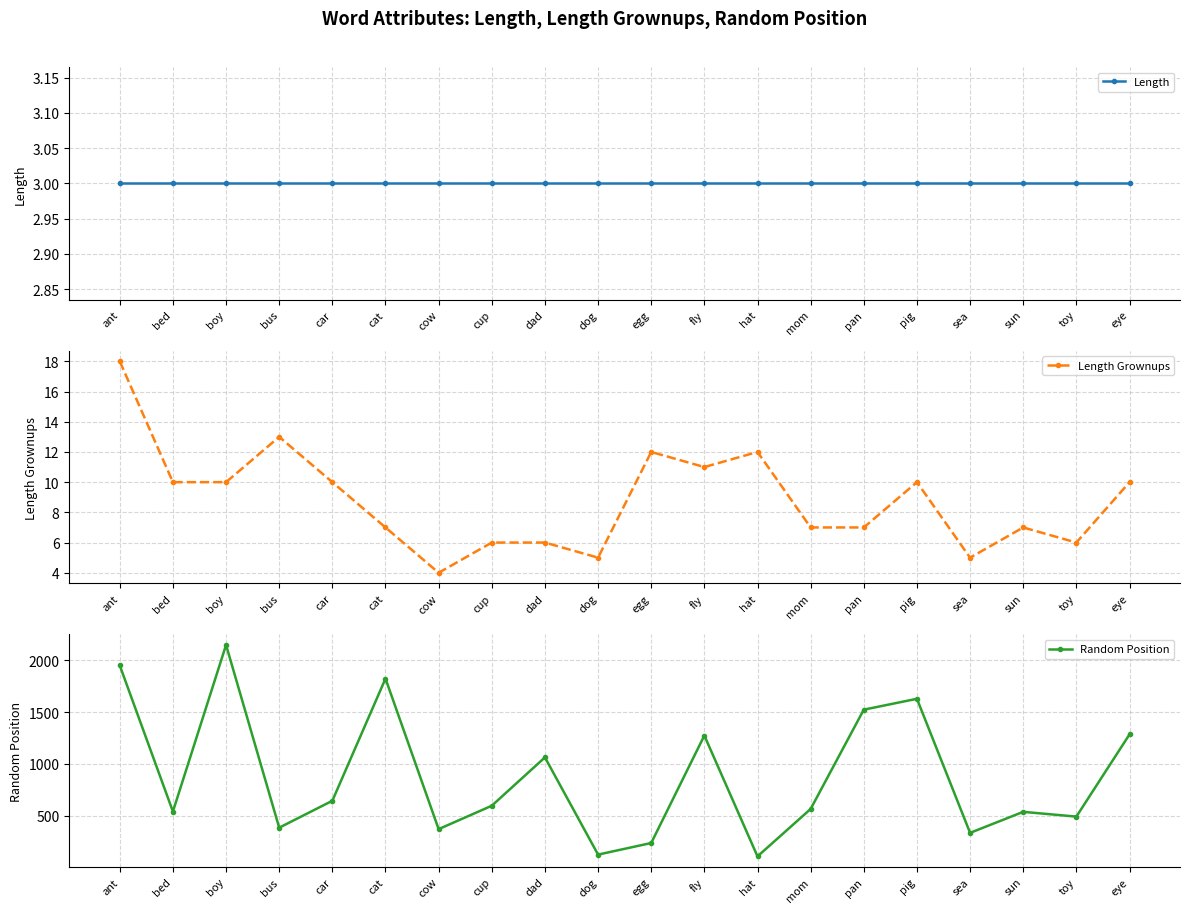

Is it true that Length Grownups equals 6 at cup?

True